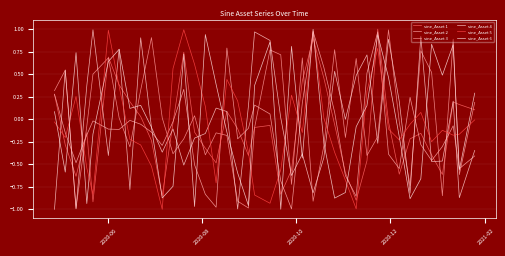

What is the value of the sine_Asset 4 point at the 32nd from the left?

0.9